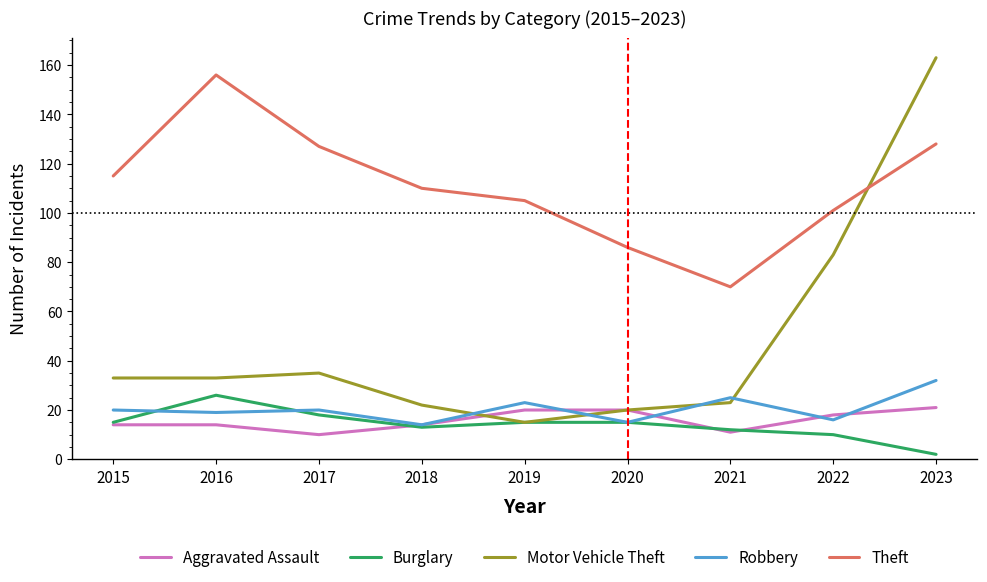

What is the lowest value of the Theft series?

70